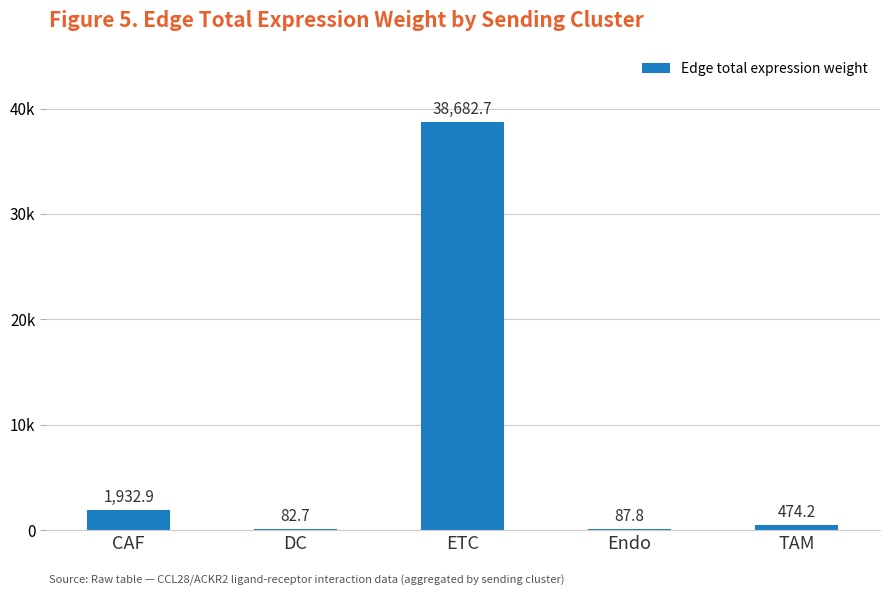

Where is the data nearest to the value 19382?

CAF